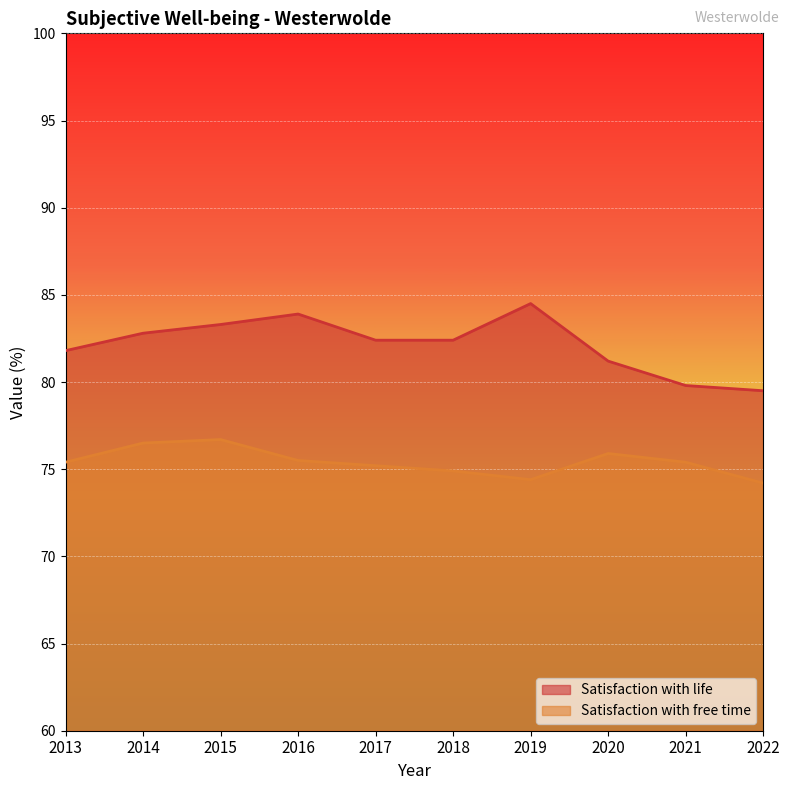

What value does the Satisfaction with life series have at 2015?

83.3